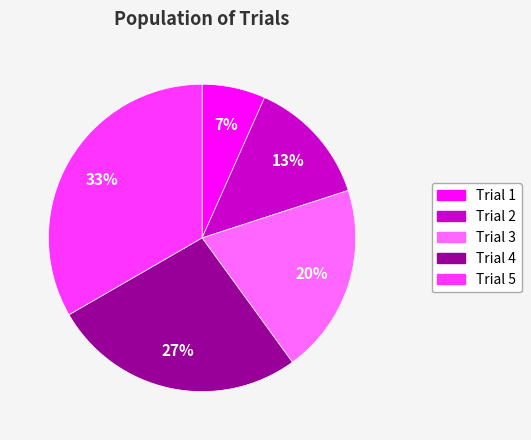

Is there any slice that represents more than half of the pie?

No